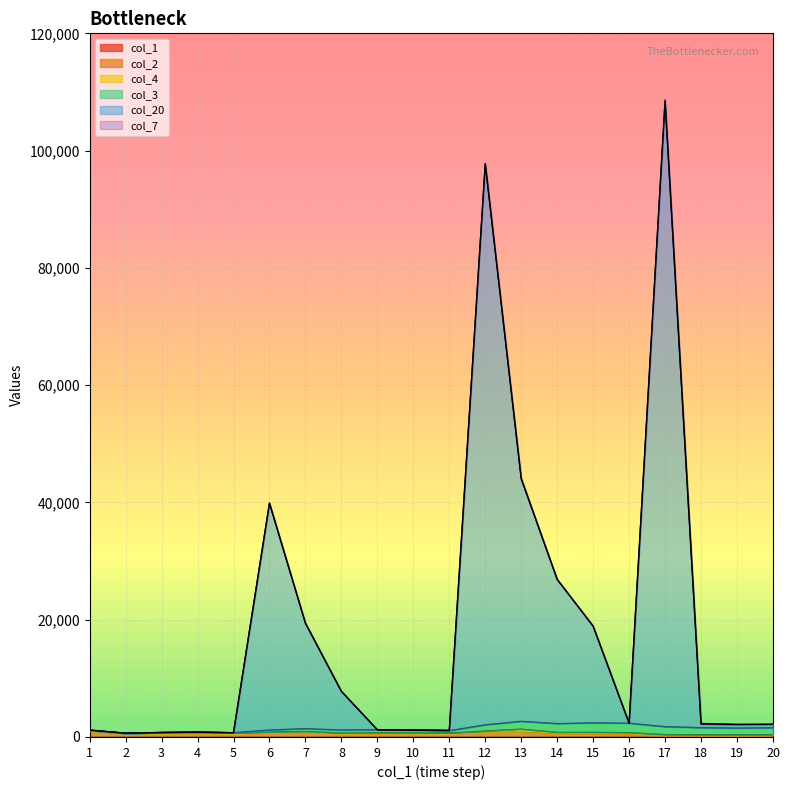

How many values in the col_1 series are below 11?

10